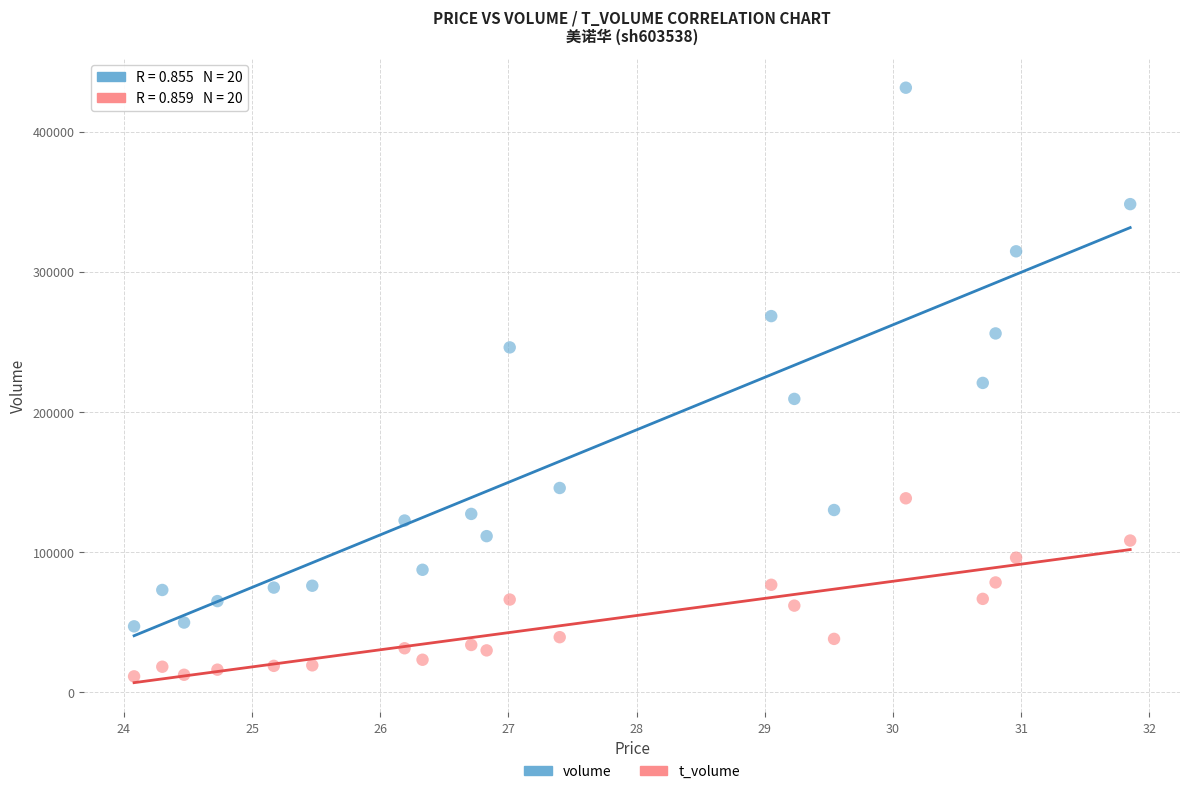

In the volume series, what Y value is closest to 239191?

246058